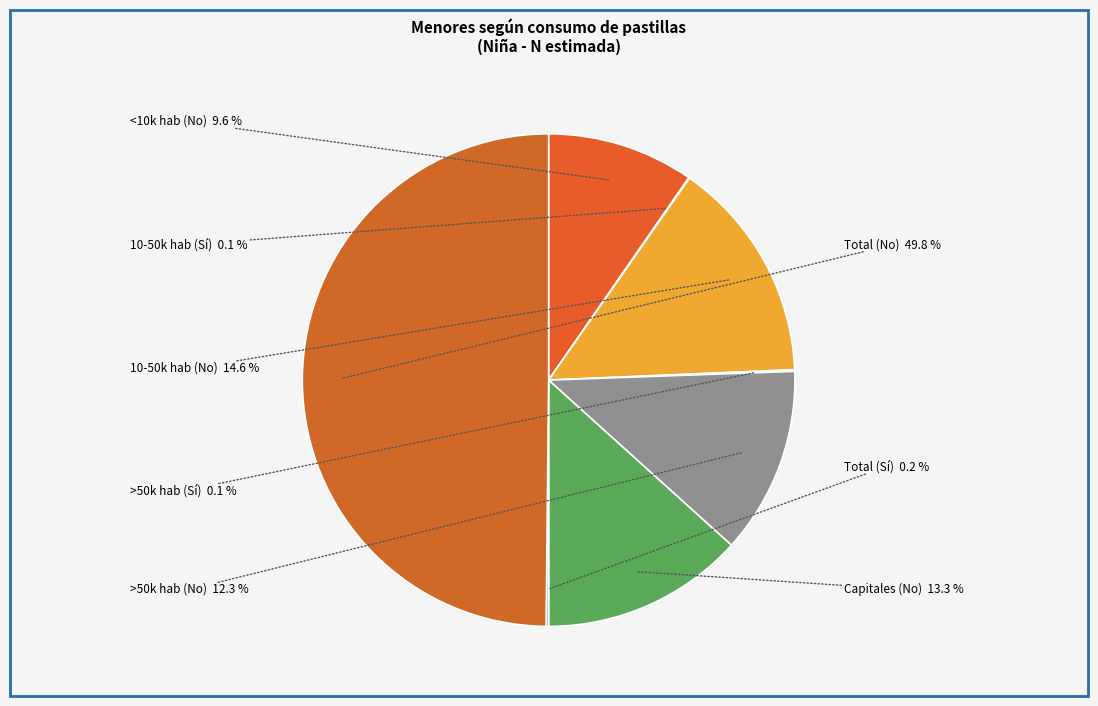

Which has a higher value, >50k hab (No) or Total (No)?

Total (No)